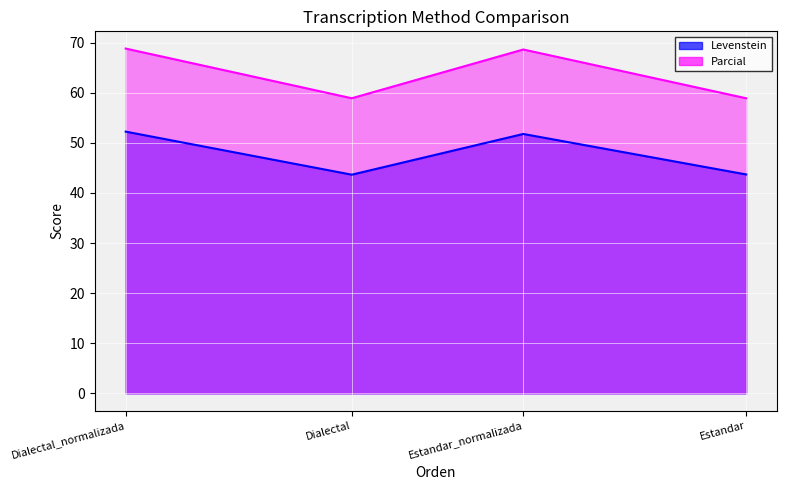

What is the difference between the maximum and minimum values in the Levenstein series?

9.9